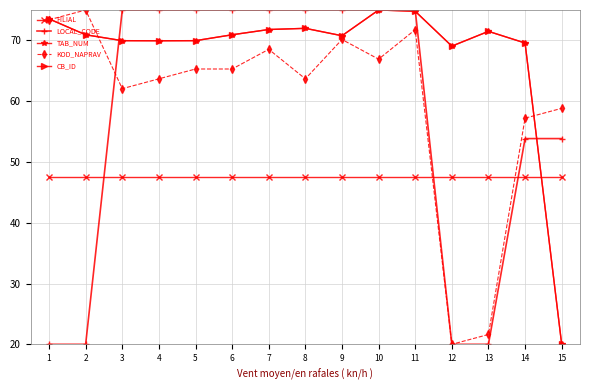

Reading left to right, extract all data points from this chart.

FILIAL: 1=47.5	2=47.5	3=47.5	4=47.5	5=47.5	6=47.5	7=47.5	8=47.5	9=47.5	10=47.5	11=47.5	12=47.5	13=47.5	14=47.5	15=47.5
LOCAL_CODE: 1=20.0	2=20.0	3=75.0	4=75.0	5=75.0	6=75.0	7=75.0	8=75.0	9=75.0	10=75.0	11=75.0	12=20.0	13=20.0	14=53.8	15=53.8
TAB_NUM: 1=73.5	2=70.9	3=70.0	4=69.9	5=70.0	6=70.9	7=71.8	8=72.0	9=70.8	10=75.0	11=74.8	12=69.1	13=71.5	14=69.6	15=20.0
KOD_NAPRAV: 1=73.4	2=75.0	3=62.1	4=63.7	5=65.3	6=65.3	7=68.5	8=63.7	9=70.1	10=66.9	11=71.8	12=20.0	13=21.6	14=57.2	15=58.8
CB_ID: 1=73.5	2=70.9	3=70.0	4=69.9	5=70.0	6=70.9	7=71.8	8=72.0	9=70.8	10=75.0	11=74.8	12=69.1	13=71.5	14=69.6	15=20.0